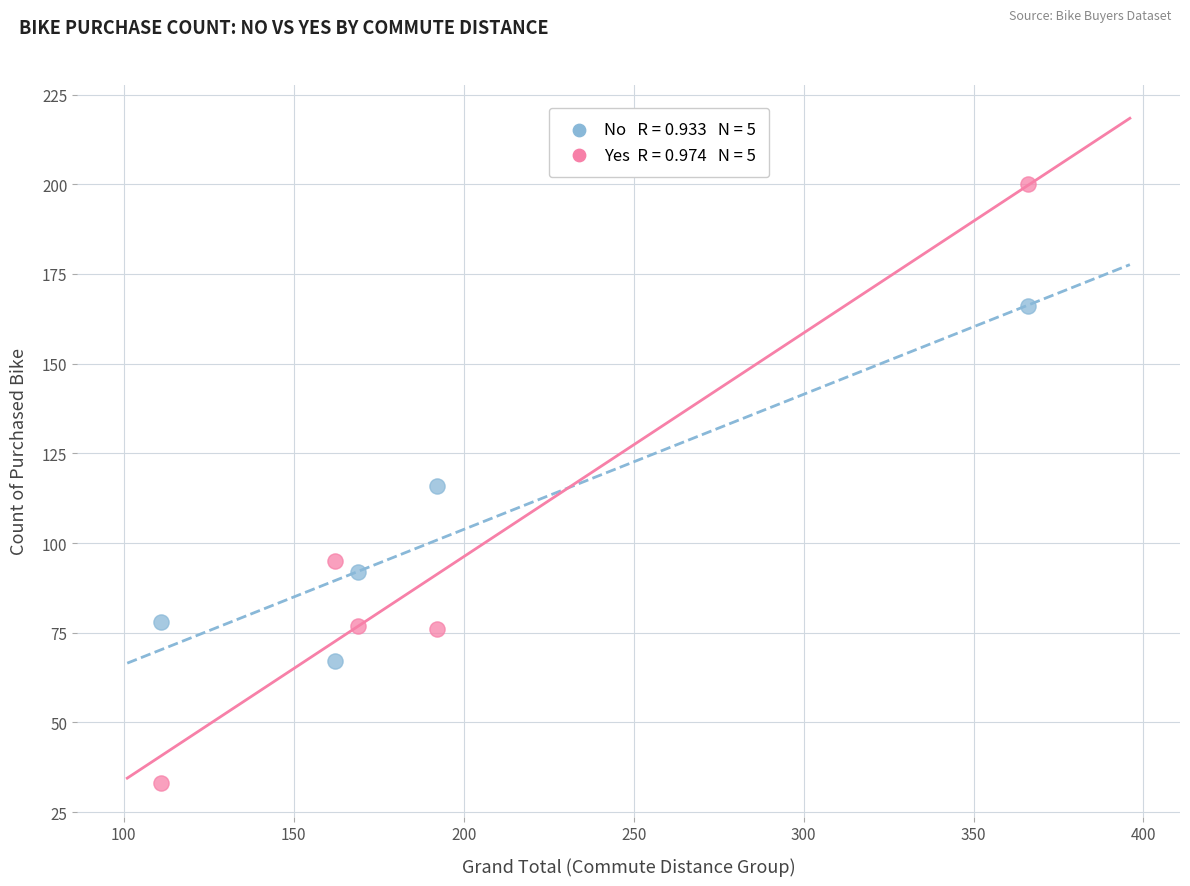

Across all data points, what is the range of Y values (max minus min)?

167